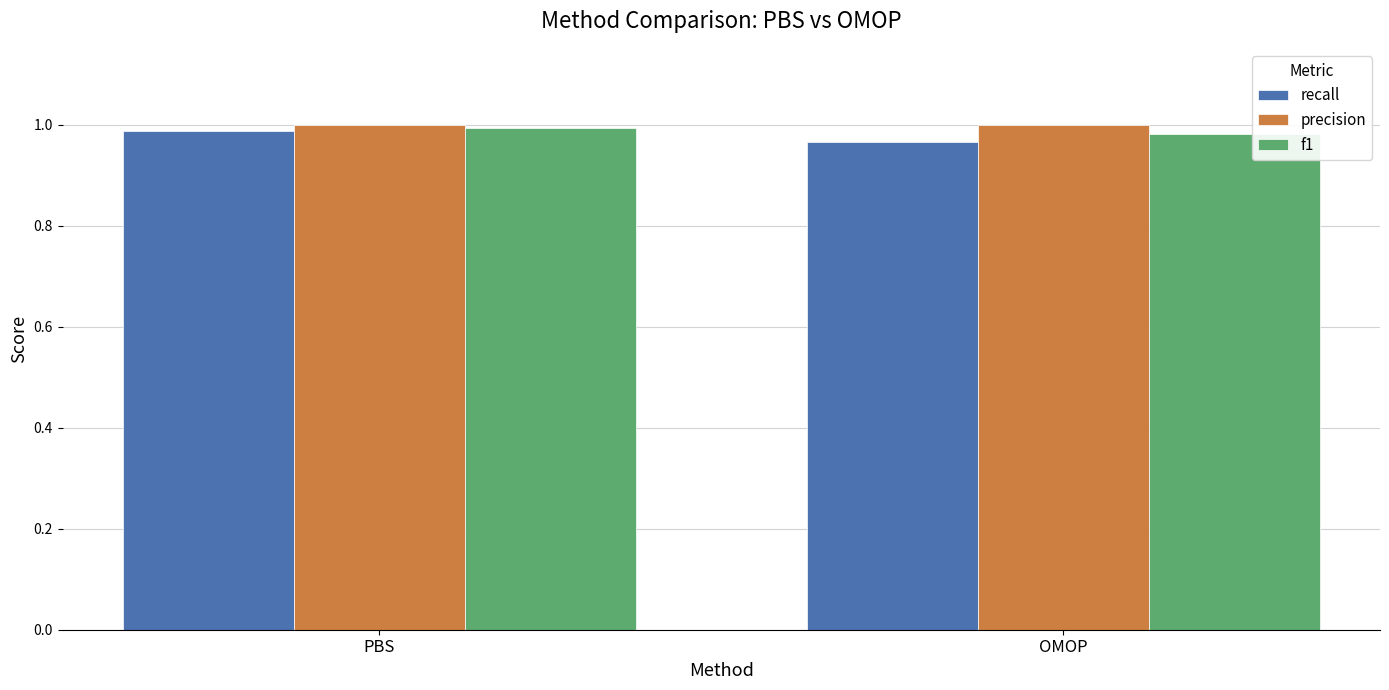

What are all the series names shown in the legend?

recall, precision, f1